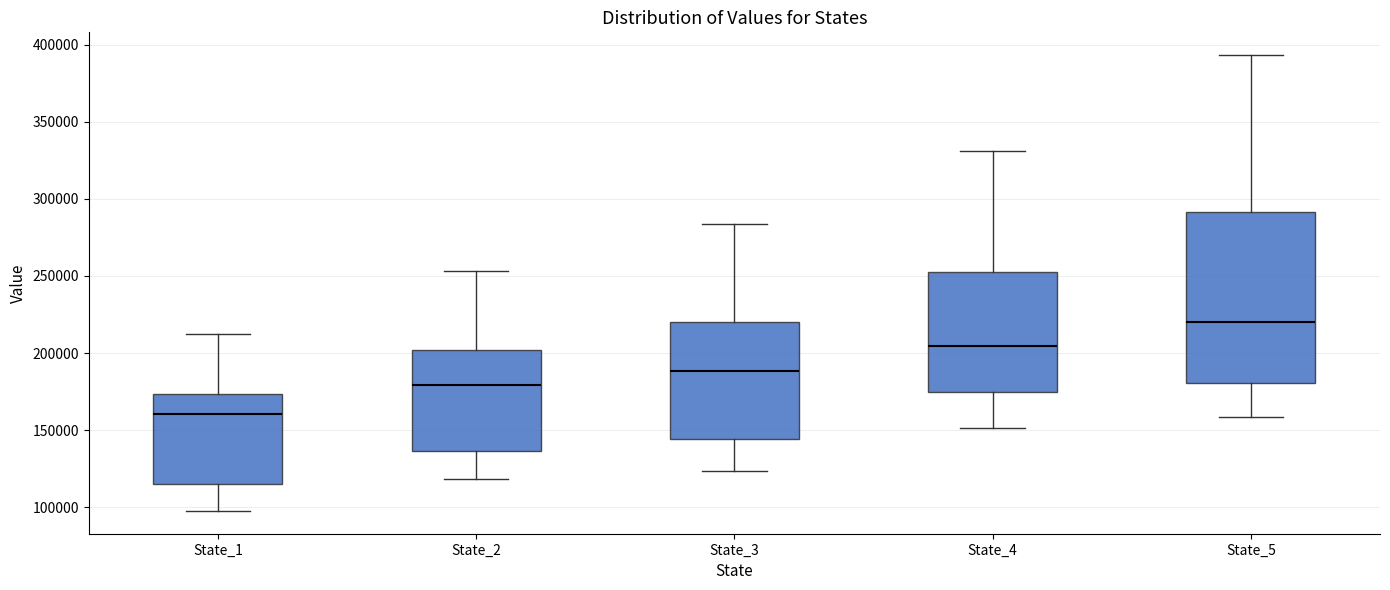

Reading left to right, transcribe this box plot: for each box, give where its median line is, the range the box spans, and where its two whiskers end, as read against the y-axis. The values are not printed on the chart, so give them approximately, as read against the axis.

State_1: median 160000, box 115000 to 175000, whiskers 100000 to 210000
State_2: median 180000, box 135000 to 200000, whiskers 120000 to 255000
State_3: median 190000, box 145000 to 220000, whiskers 125000 to 285000
State_4: median 205000, box 175000 to 250000, whiskers 150000 to 330000
State_5: median 220000, box 180000 to 290000, whiskers 160000 to 395000